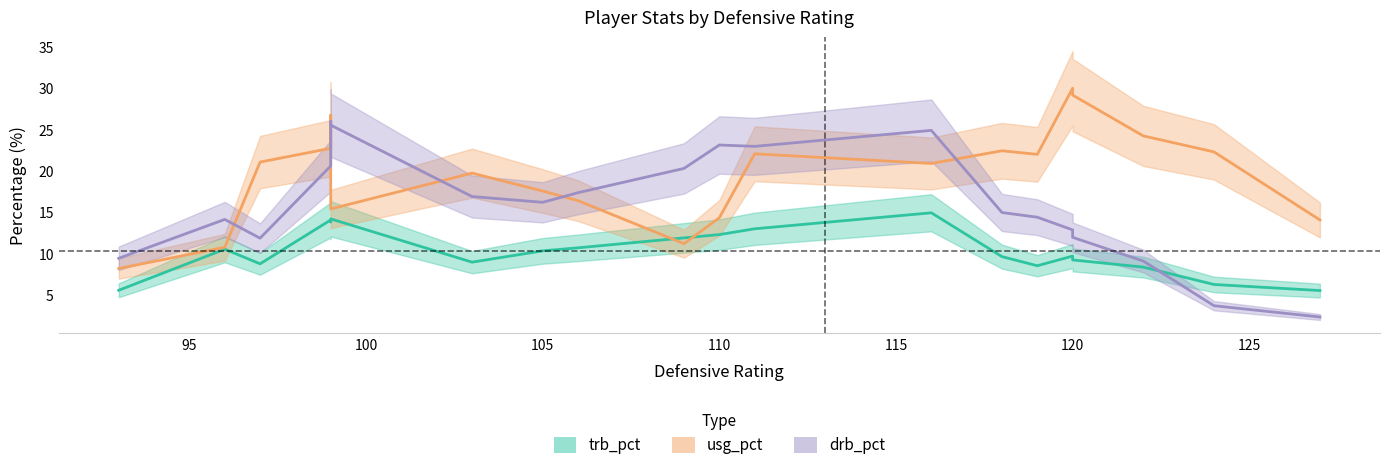

Which series has the largest range (max minus min)?

usg_pct